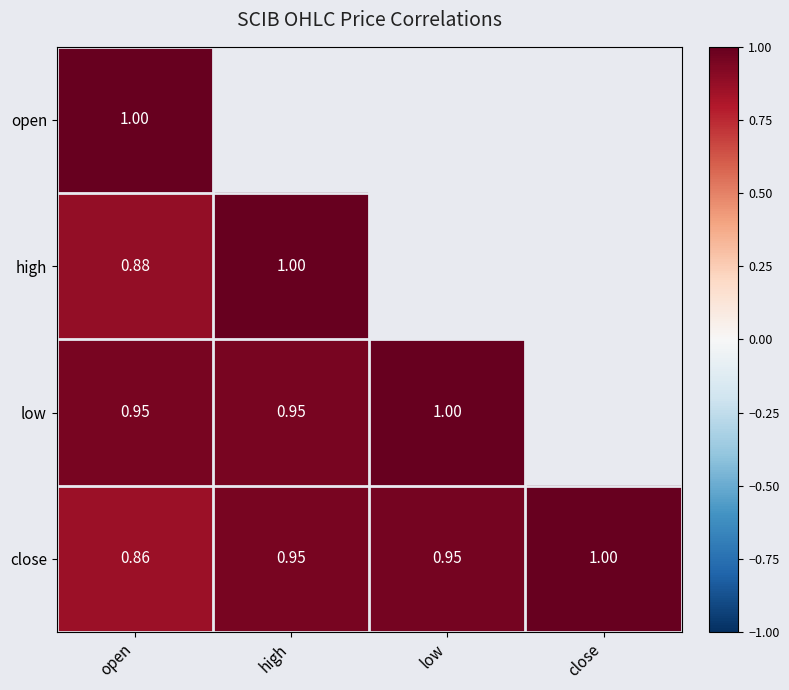

Is the value of high at high greater than the value of low at high?

Yes